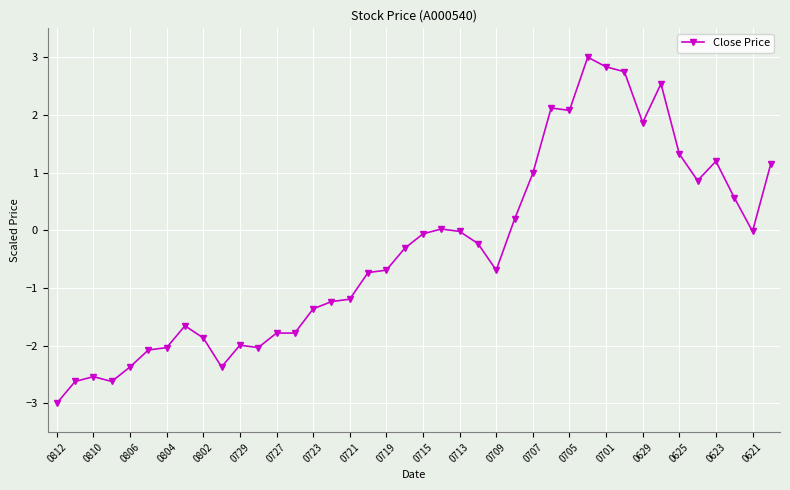

What is the sum of all values?

-13.8